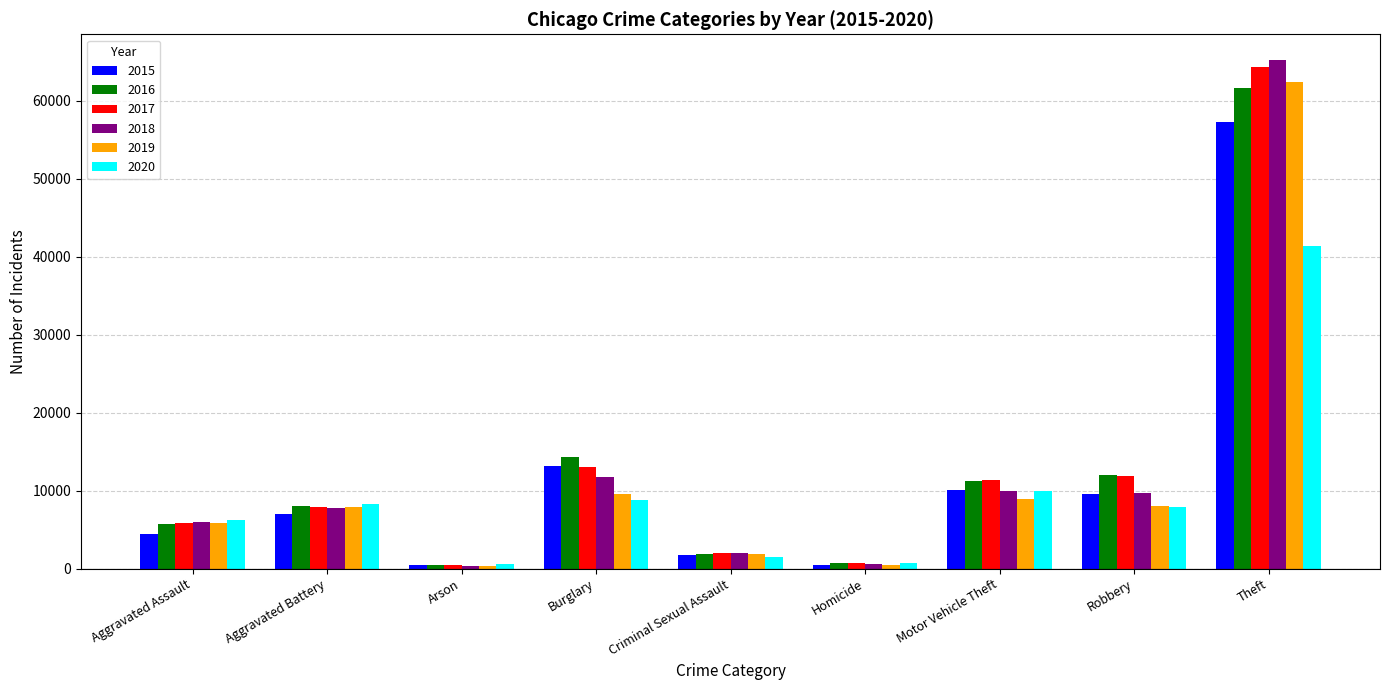

What are all the series names shown in the legend?

2015, 2016, 2017, 2018, 2019, 2020